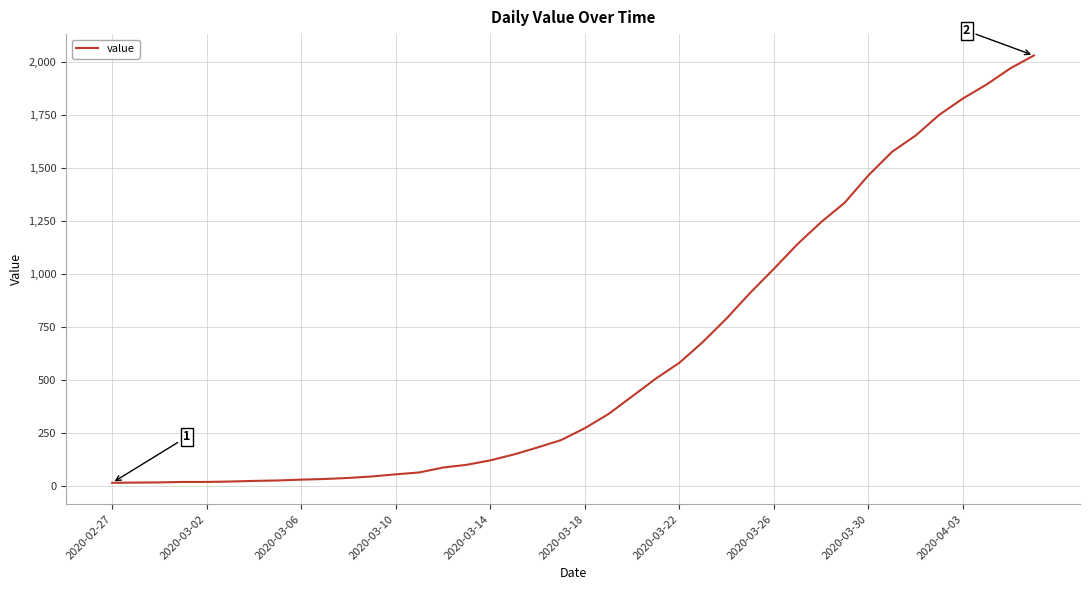

What is the greatest value displayed?

2032